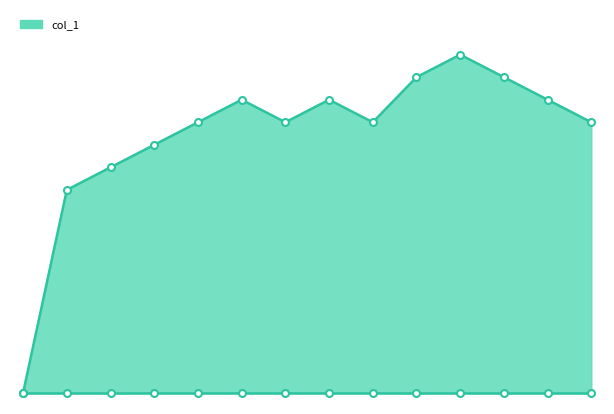

What is the difference between the second highest and second lowest values?

5